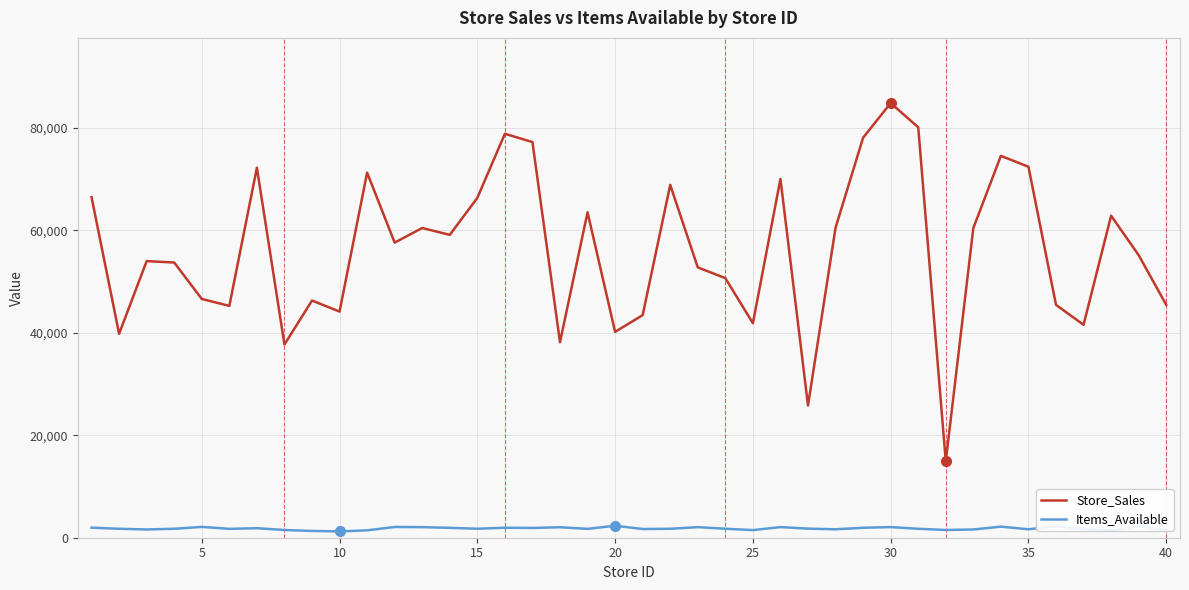

What is the greatest value displayed?

84860